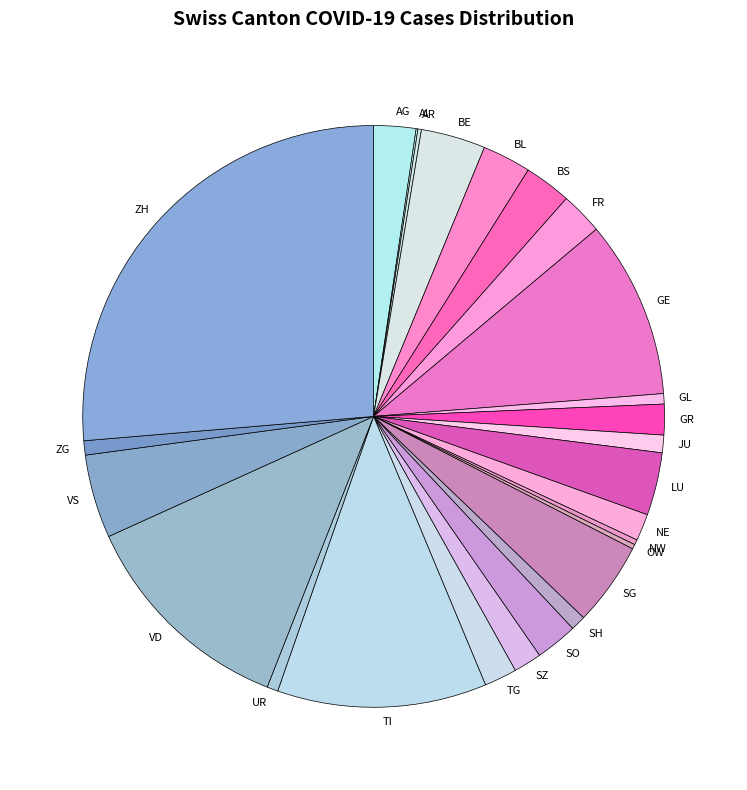

Between NE and ZH, which is larger?

ZH